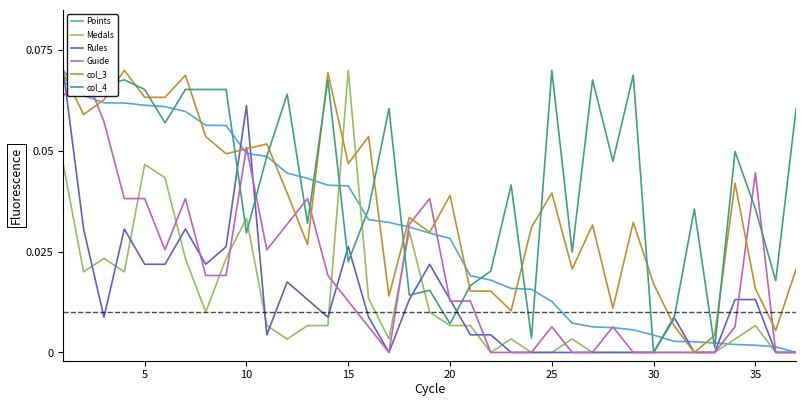

What is the difference between the maximum and minimum values in the Guide series?

0.1